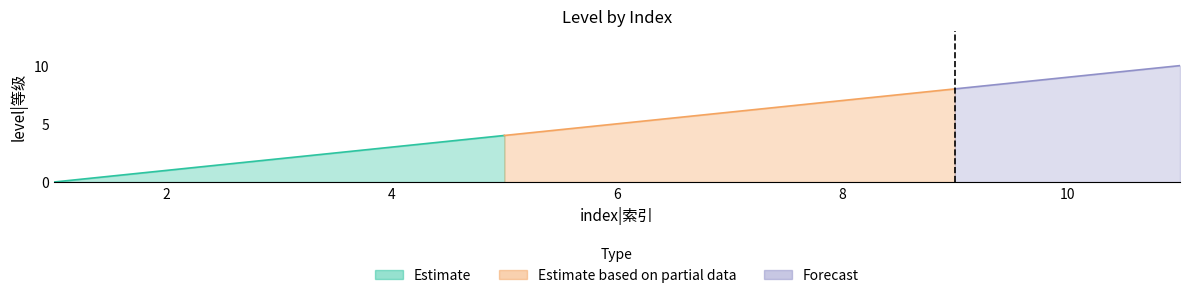

How many lines are shown in the chart?

1